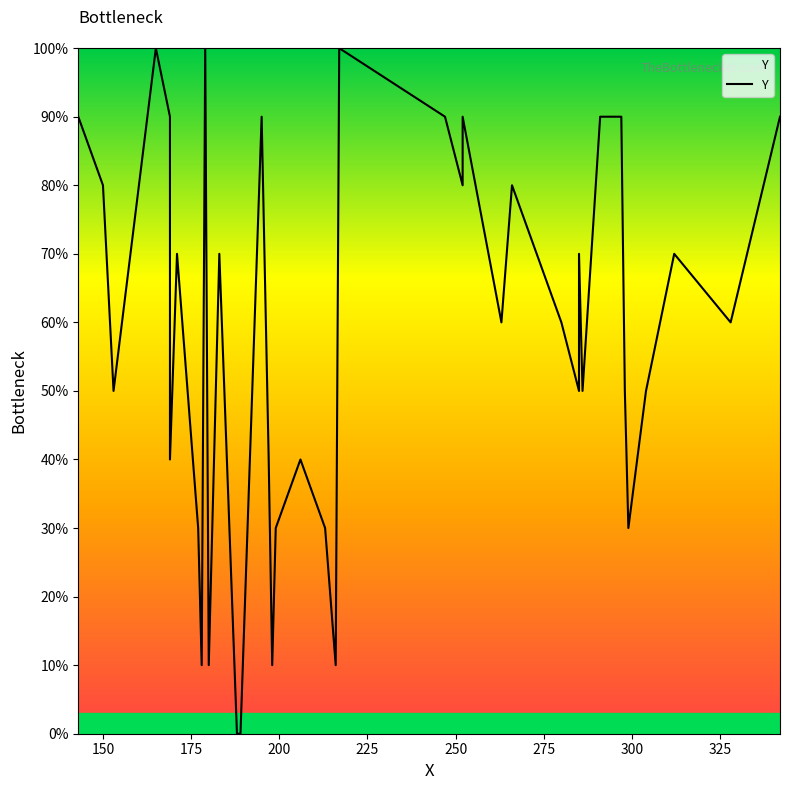

How many points are lower than both their immediate neighbors (excluding endpoints)?

12